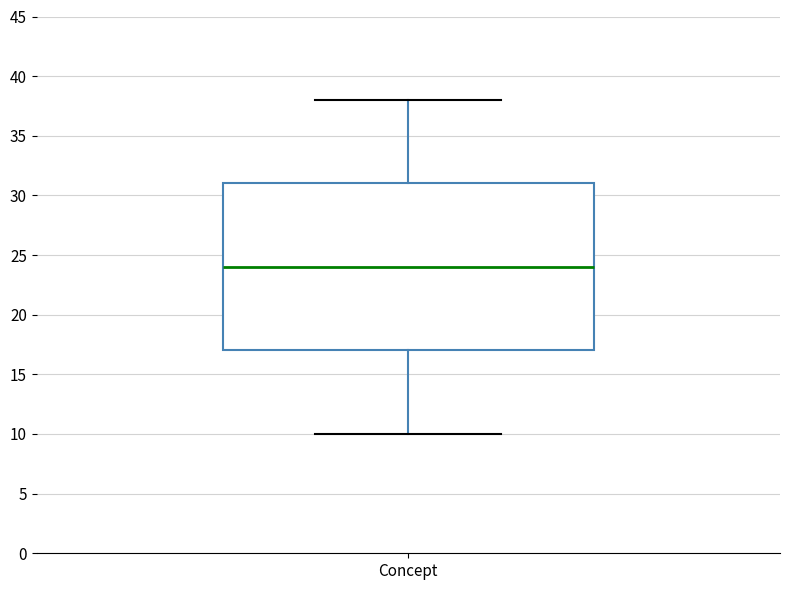

Where is the lower edge of the box for Concept on the y-axis? The values are not printed on the chart, so give them approximately, as read against the axis.

17